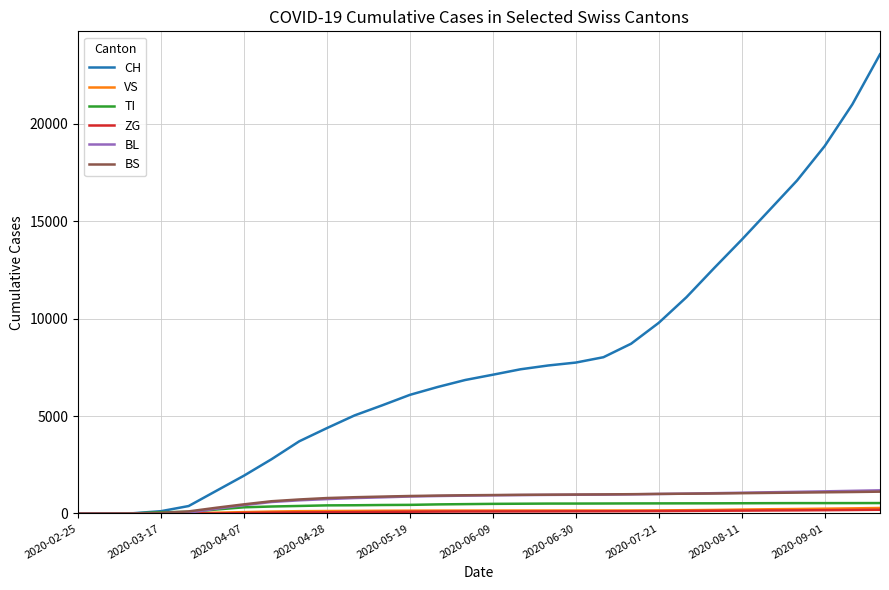

What is the maximum value shown in the chart?

23574